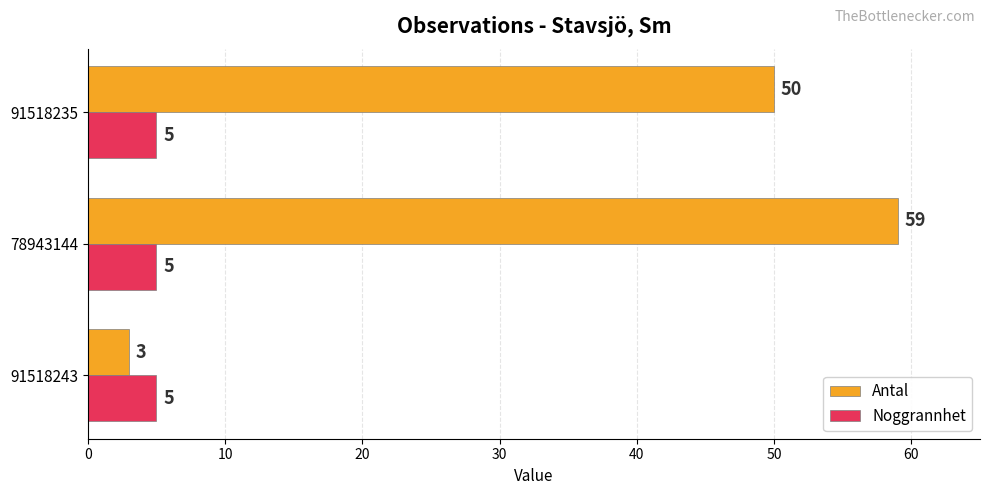

Rank the series at 91518235 from lowest to highest value.

Noggrannhet, Antal